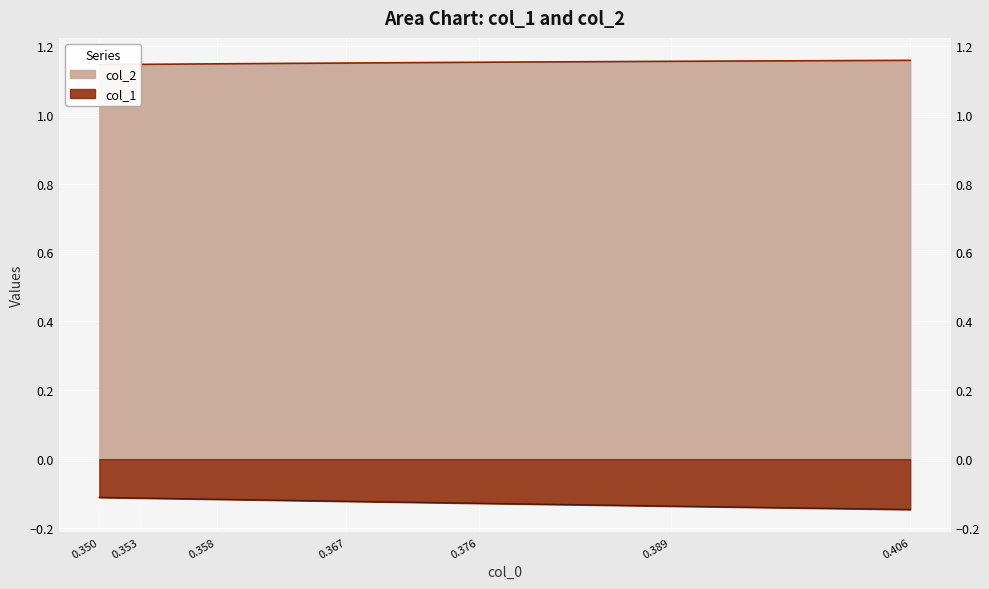

At which label does col_2 reach its minimum?

0.350